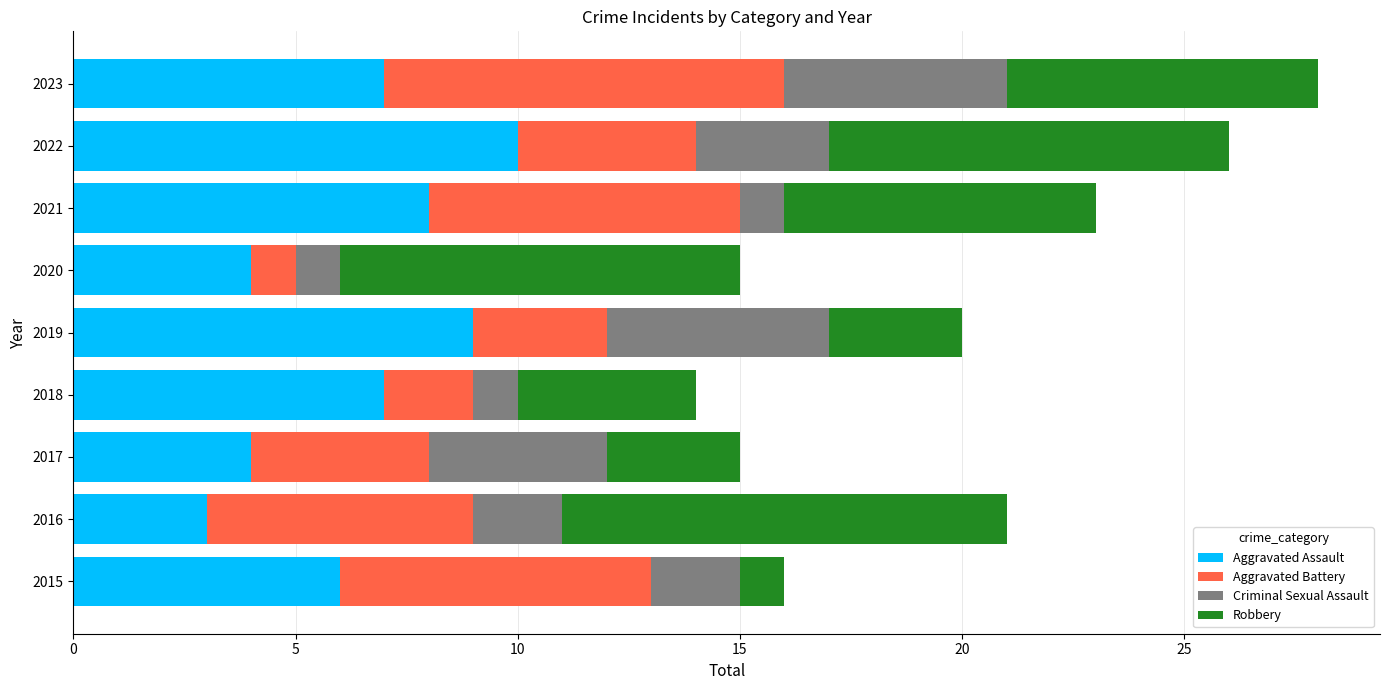

The value of Aggravated Assault at 2020 is 4. True or false?

True